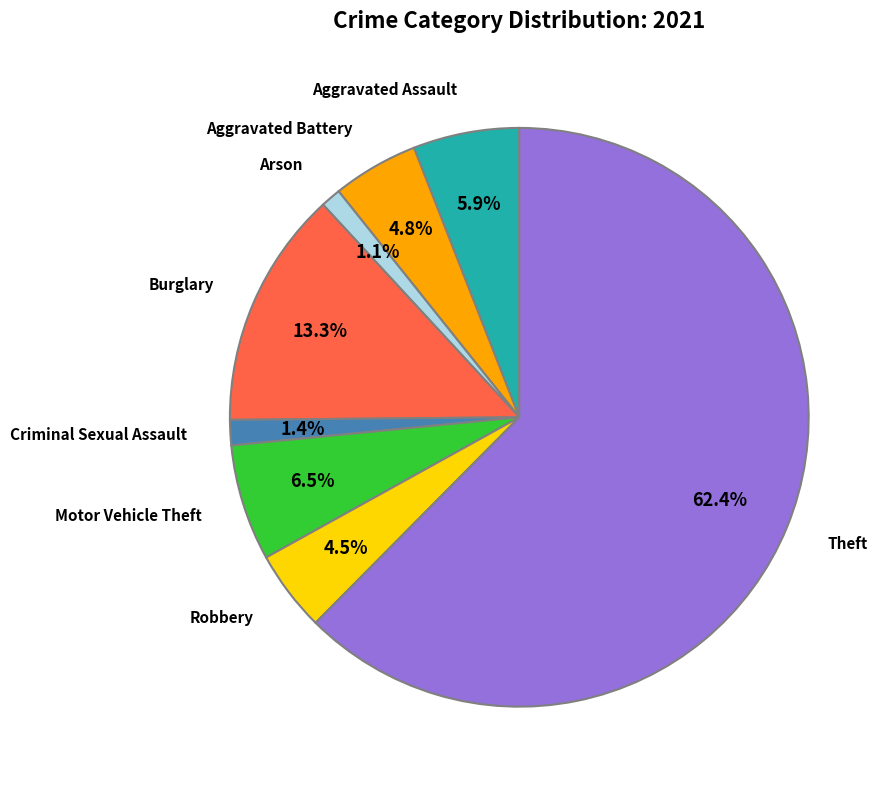

Does any single category account for the majority?

Yes